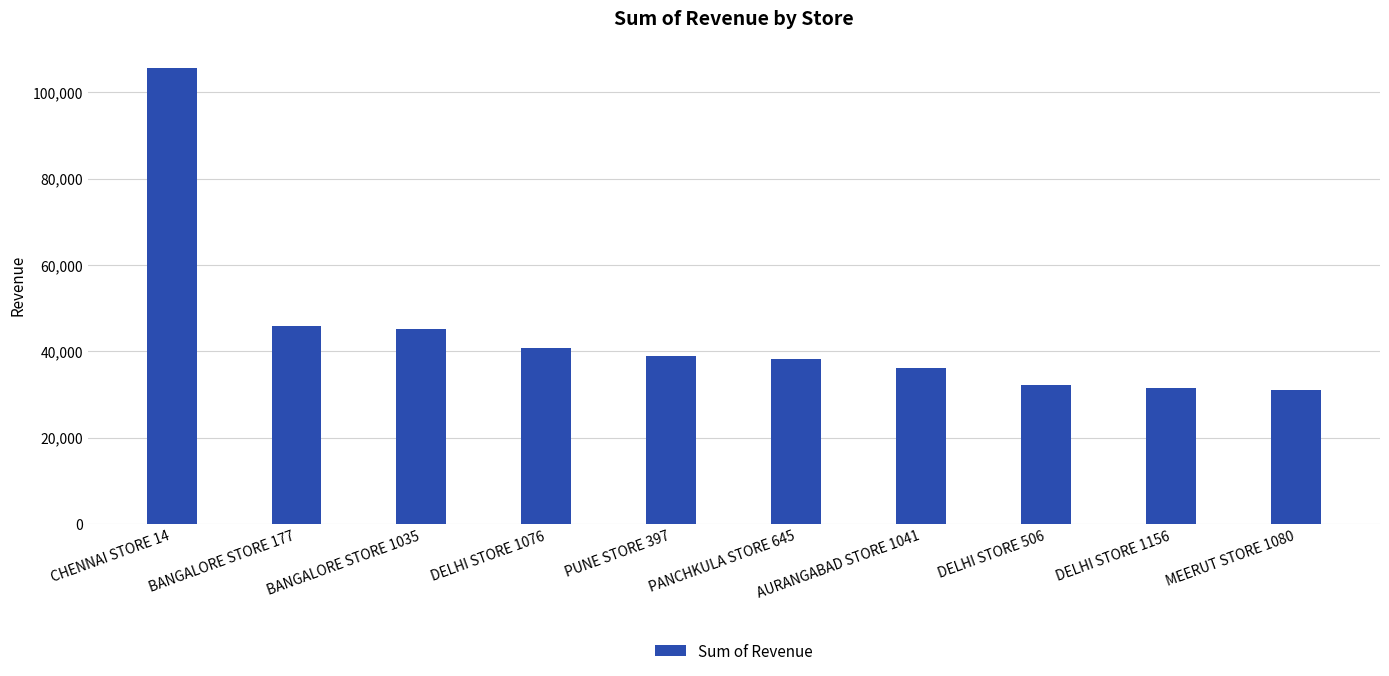

What is the sum of all values?

444964.0